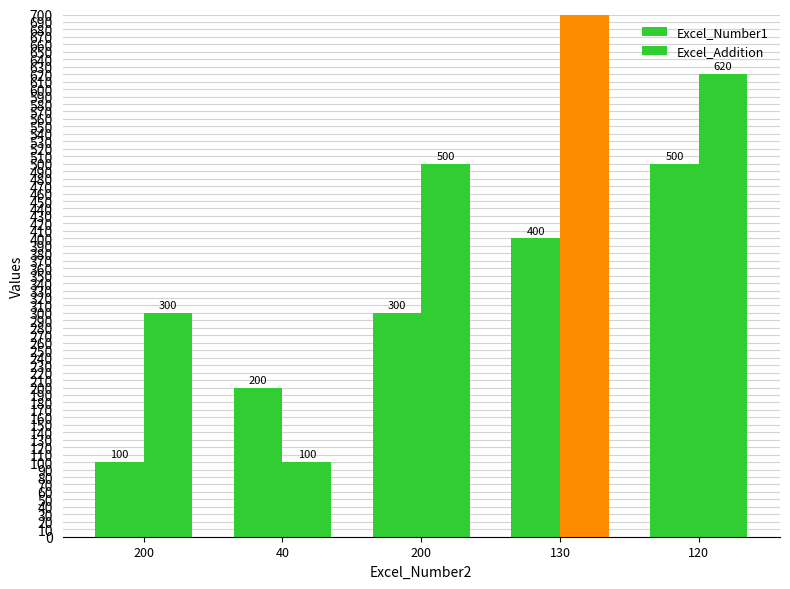

Rank the categories by Excel_Number1 value from lowest to highest.

200, 40, 200, 130, 120